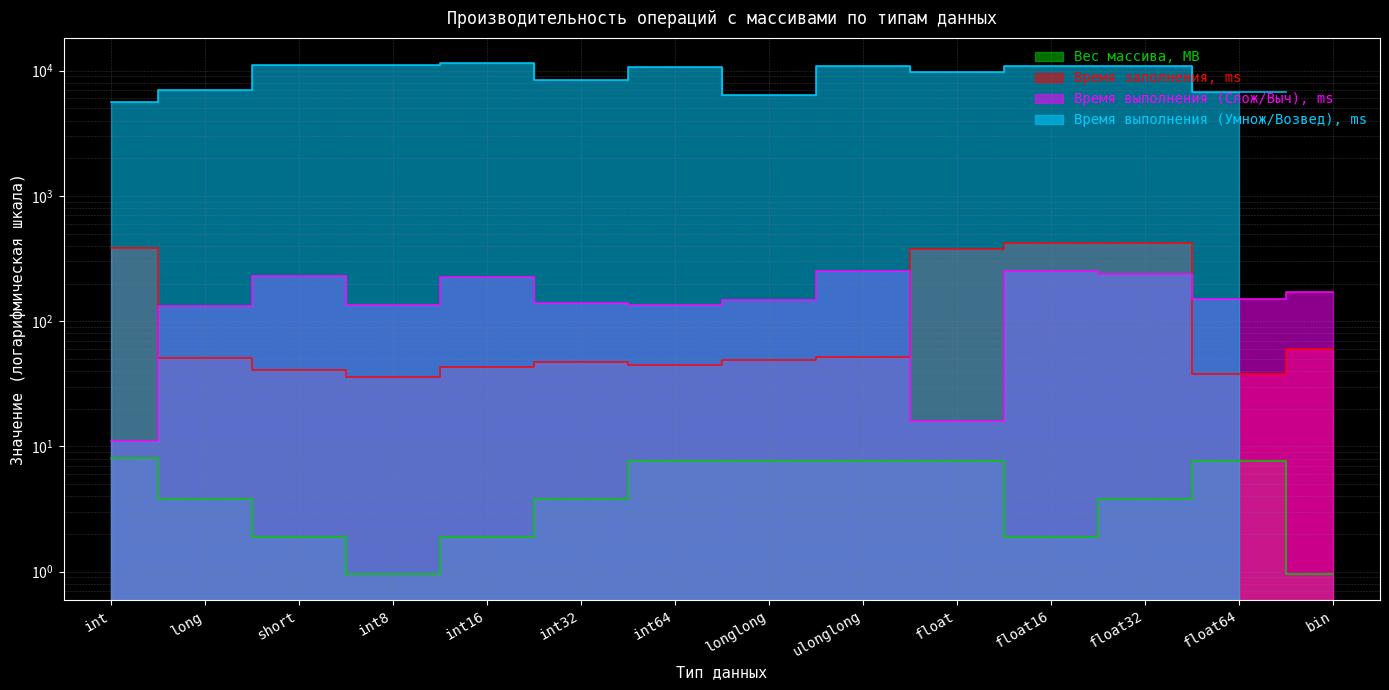

What is the difference between the maximum and minimum values in the Время выполнения (Слож/Выч), ms series?

241.0